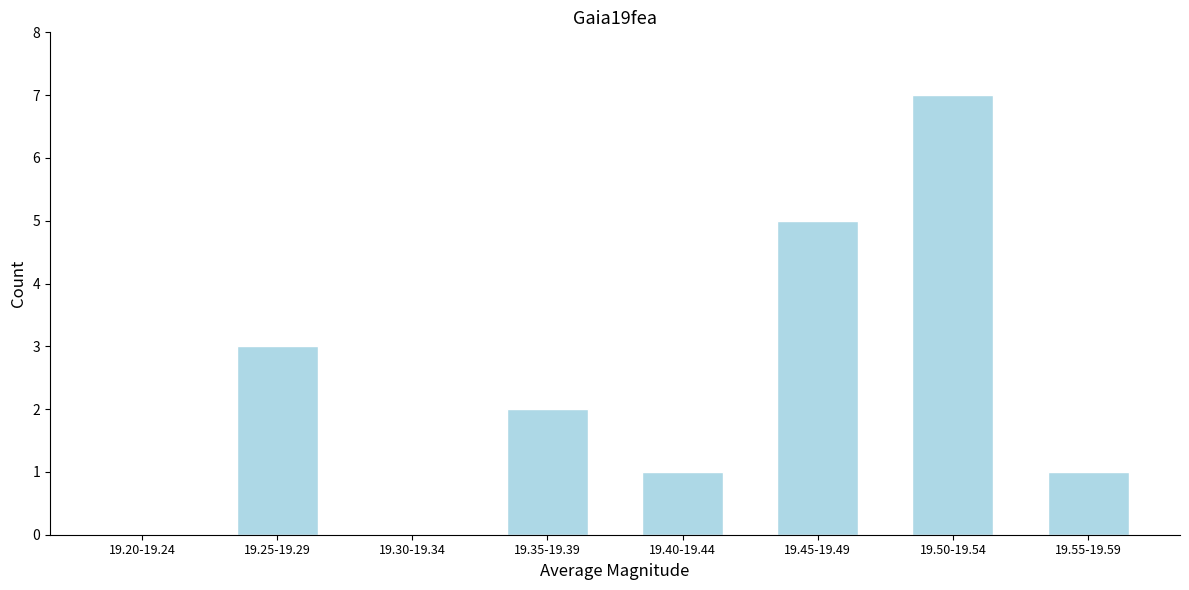

Reading left to right, list all the values displayed in this chart.

19.20-19.24=0	19.25-19.29=3	19.30-19.34=0	19.35-19.39=2	19.40-19.44=1	19.45-19.49=5	19.50-19.54=7	19.55-19.59=1